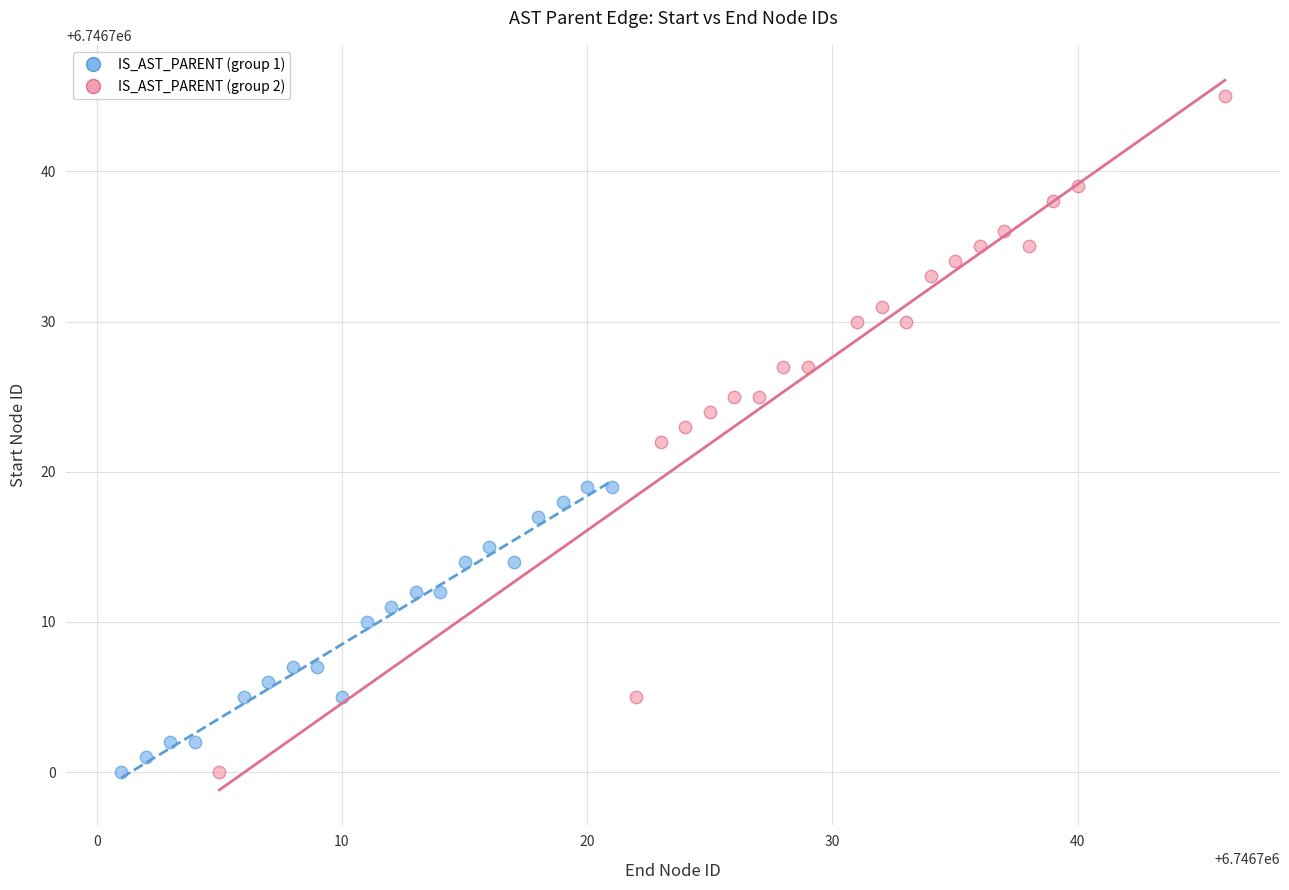

Which series reaches the maximum Y coordinate?

IS_AST_PARENT (group 2)